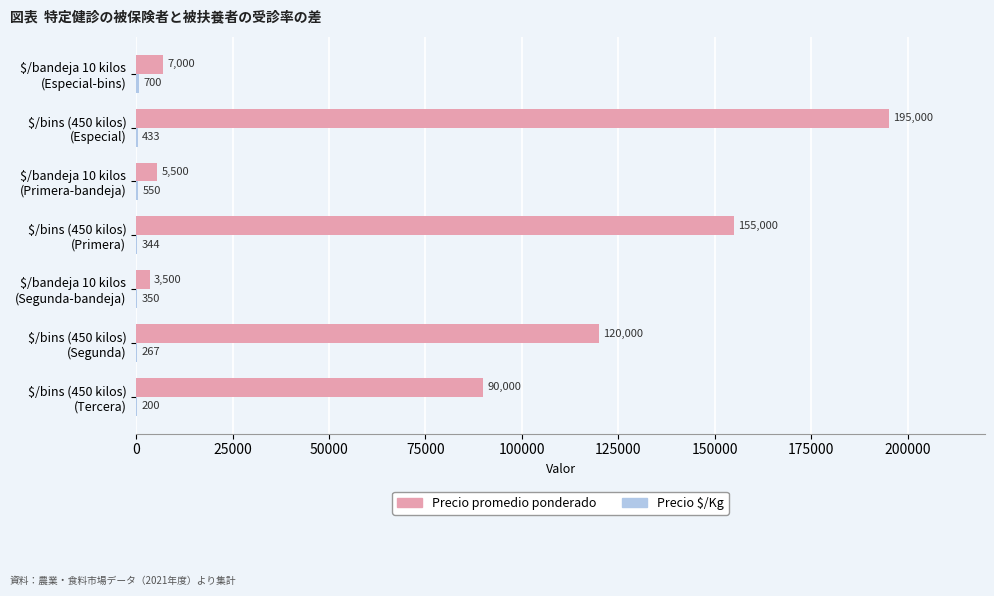

What is the sum of all Precio promedio ponderado values?

576000